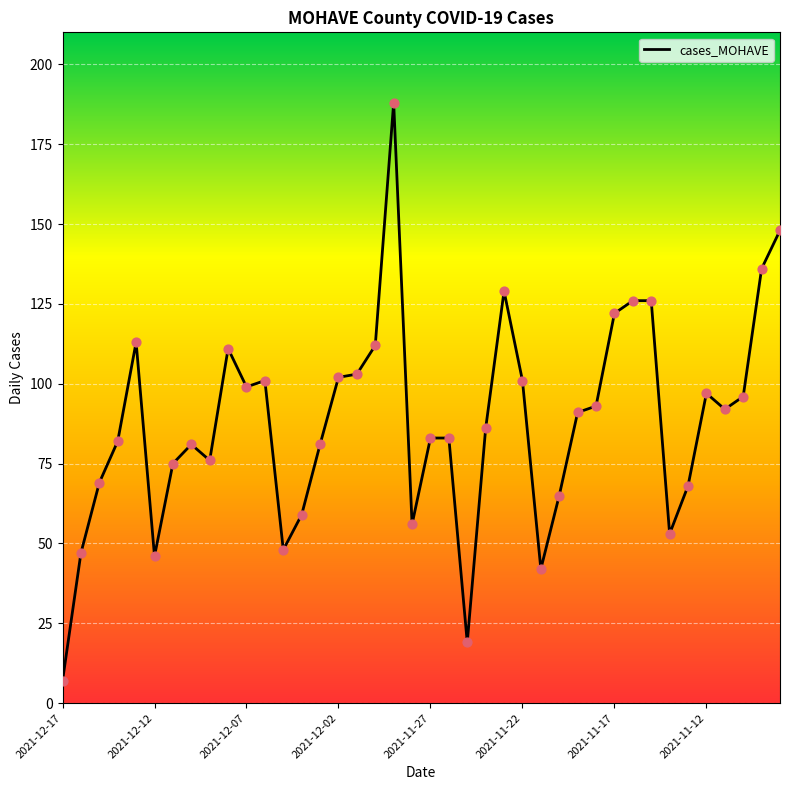

What is the smallest value displayed?

7